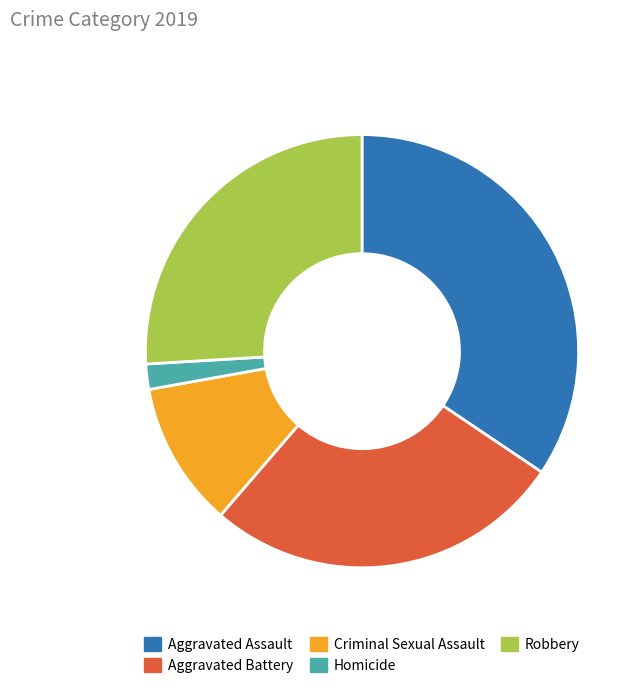

What is the largest slice in the pie chart?

Aggravated Assault